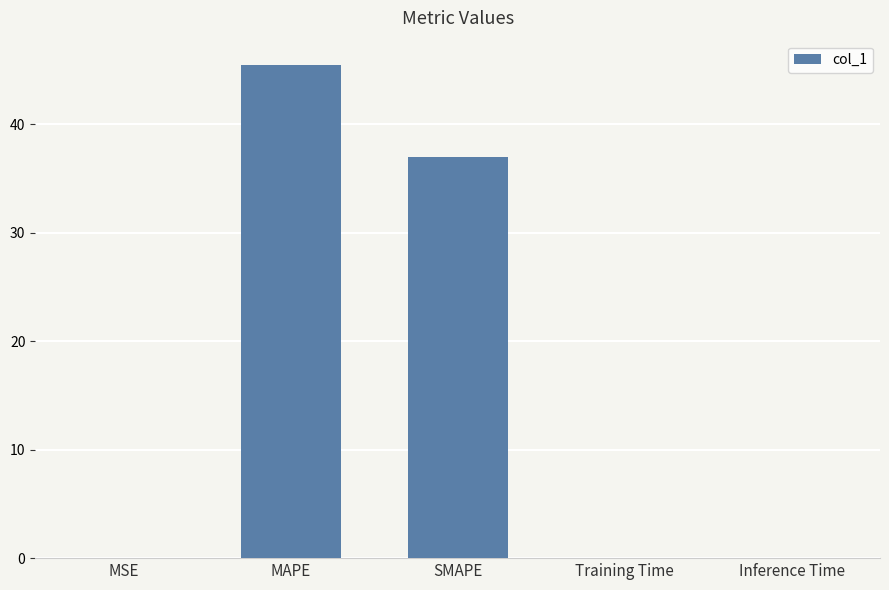

Between MAPE and Inference Time, which is larger?

MAPE